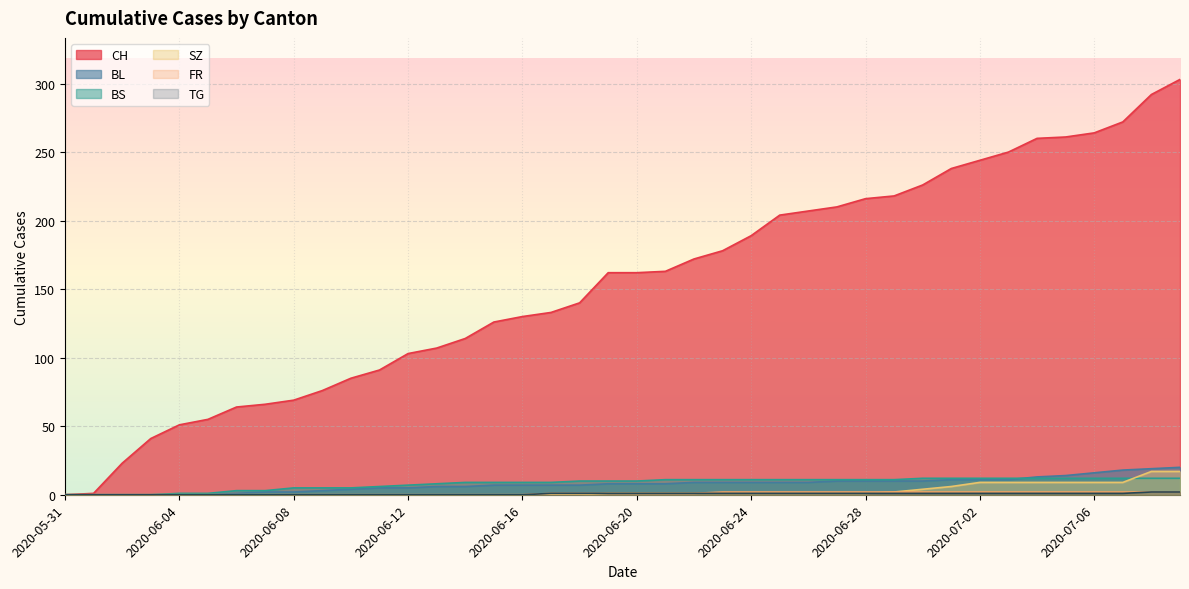

Reading right to left, what are all the values shown in this chart?

CH: 303	292	272	264	261	260	250	244	238	226	218	216	210	207	204	189	178	172	163	162	162	140	133	130	126	114	107	103	91	85	76	69	66	64	55	51	41	23	1	0
BL: 20	19	18	16	14	13	11	11	11	10	10	10	10	9	9	9	9	9	8	8	8	7	7	7	7	6	6	5	5	4	3	2	2	1	0	0	0	0	0	0
BS: 12	12	12	12	12	12	12	12	12	12	11	11	11	11	11	11	11	11	11	10	10	10	9	9	9	9	8	7	6	5	5	5	3	3	1	1	0	0	0	0
SZ: 17	17	9	9	9	9	9	9	6	4	2	1	1	1	1	1	1	1	1	1	1	0	0	0	0	0	0	0	0	0	0	0	0	0	0	0	0	0	0	0
FR: 2	2	2	2	2	2	2	2	2	2	2	2	2	2	2	2	2	1	1	1	1	1	1	0	0	0	0	0	0	0	0	0	0	0	0	0	0	0	0	0
TG: 2	2	1	1	1	1	1	1	1	1	1	1	1	1	1	1	1	1	1	1	1	1	1	0	0	0	0	0	0	0	0	0	0	0	0	0	0	0	0	0